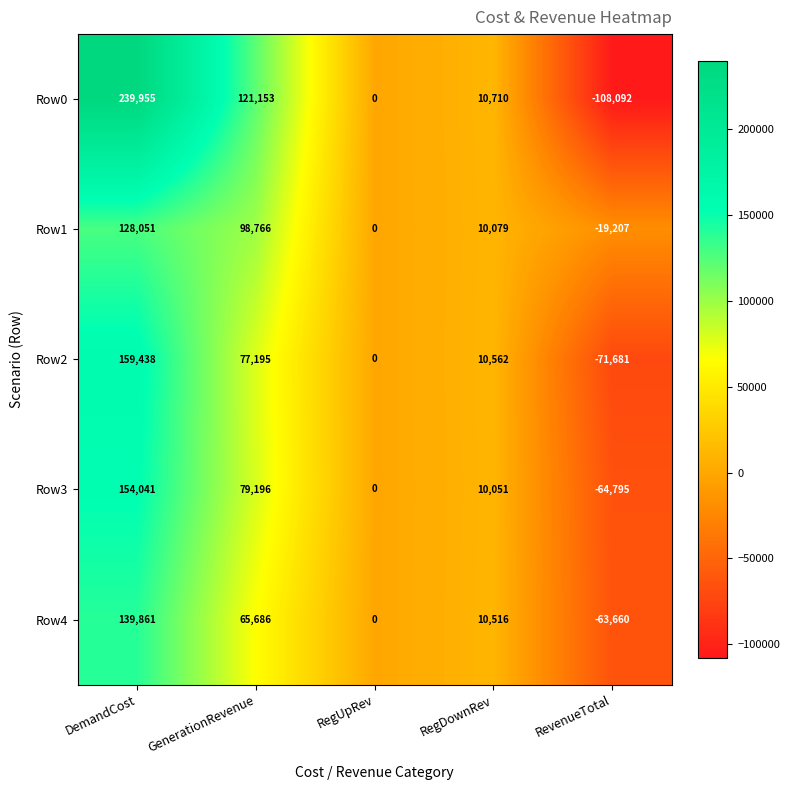

Rank the series by their maximum value, from highest to lowest.

Row0, Row2, Row3, Row4, Row1